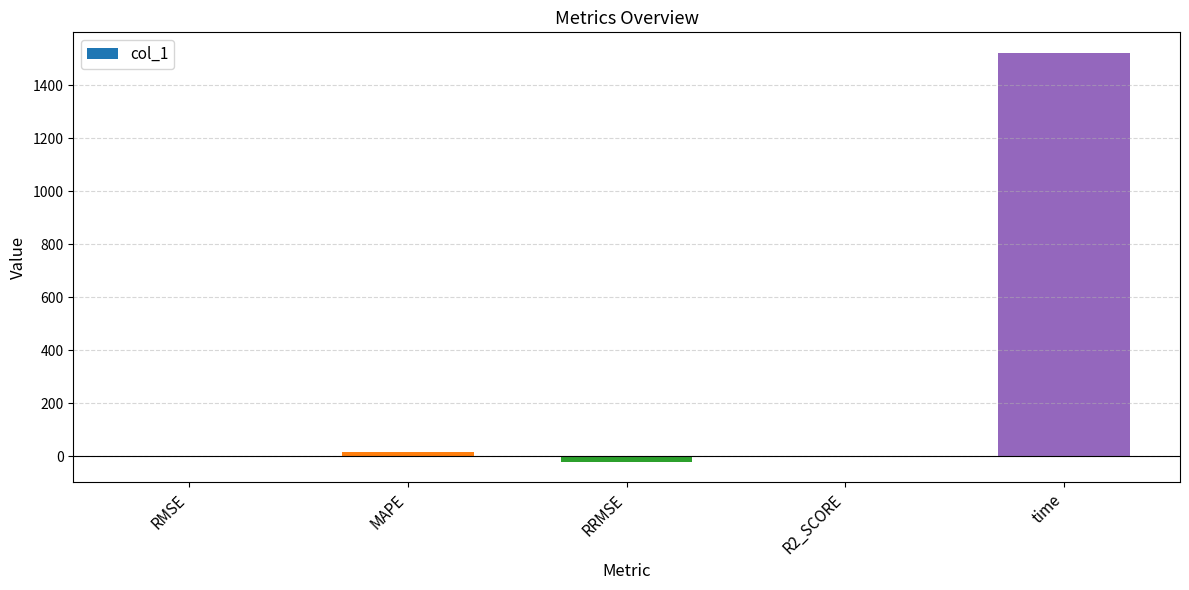

What is the sum of all values?

1517.3